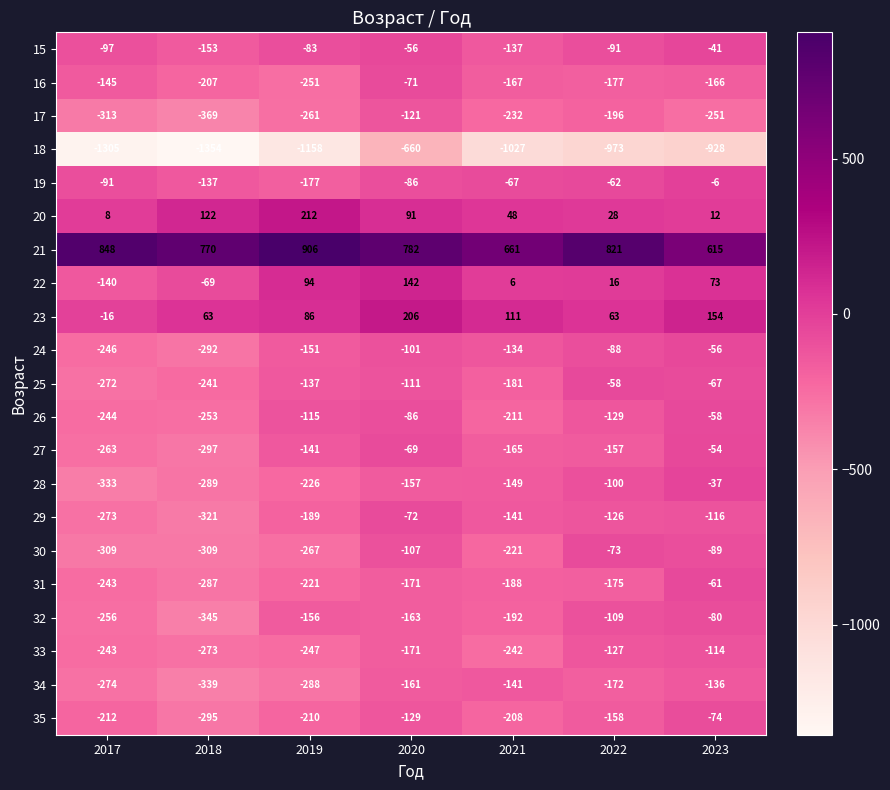

What is the difference between the maximum and minimum values in the 35 series?

221